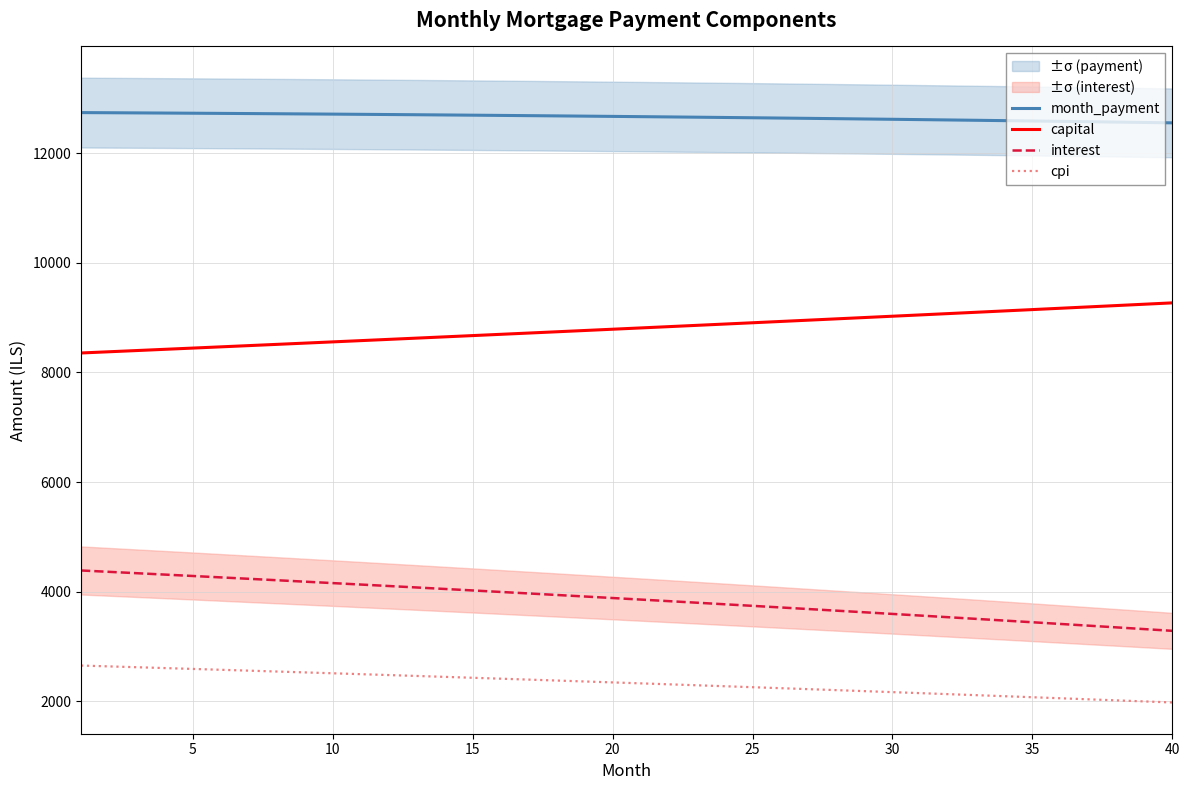

True or false: interest has more than 1 interior local peaks.

False